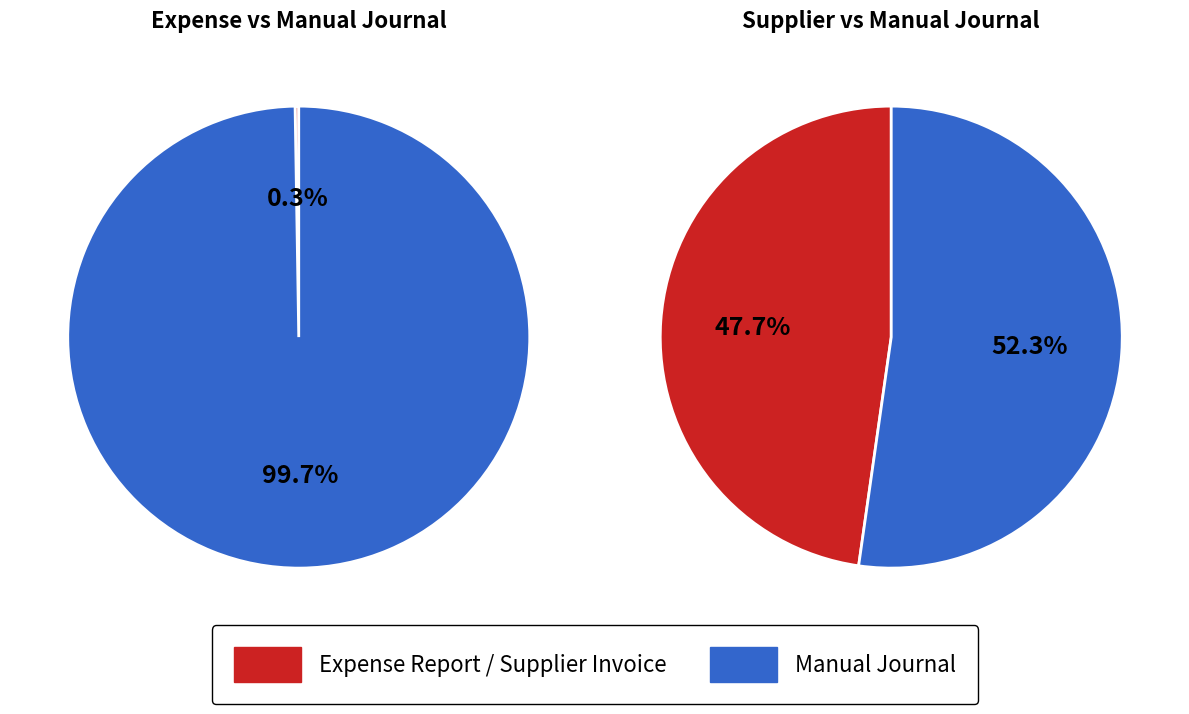

Is it true that Manual Journal is 52% of the pie?

True